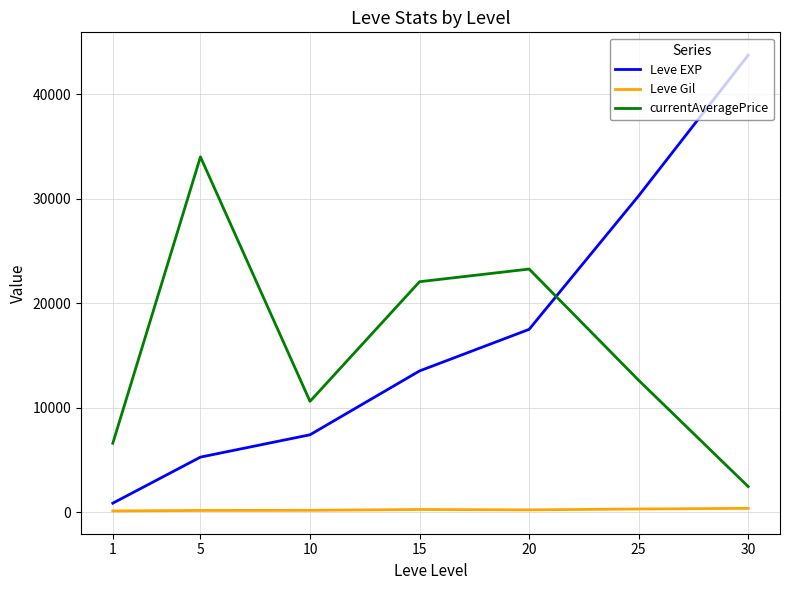

What is the total value across all series at 30?

46529.8